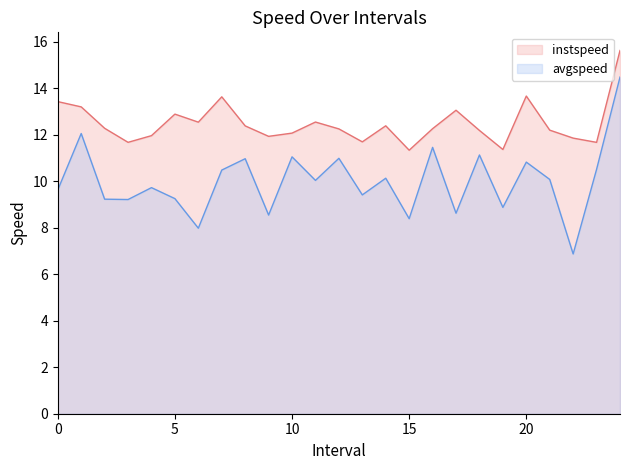

Rank the series at 22.0 from lowest to highest value.

avgspeed, instspeed